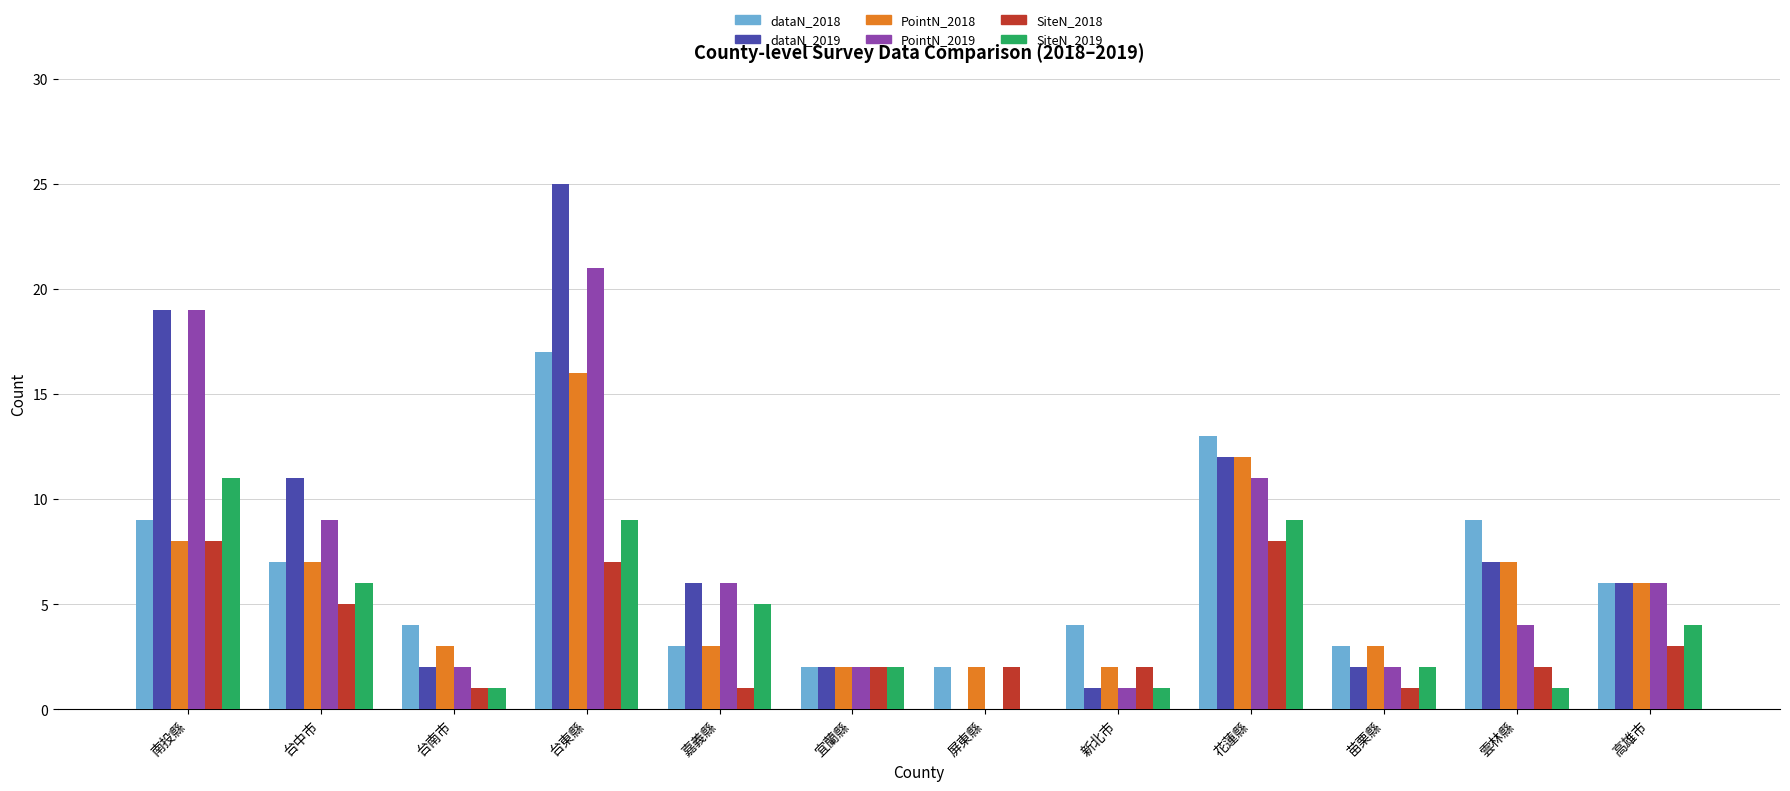

Where is PointN_2018 nearest to the value 9?

南投縣